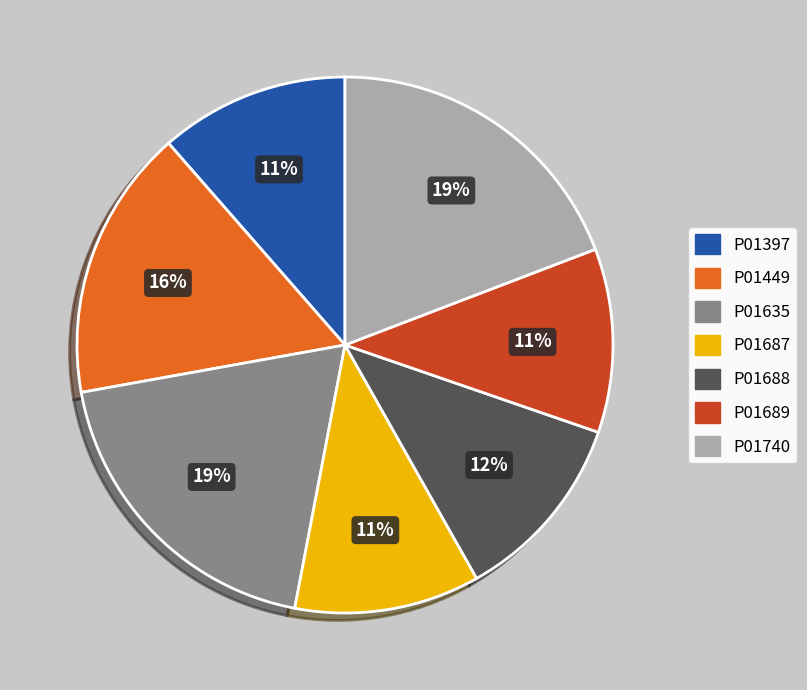

To the nearest percent, what is the combined percentage of P01687 and P01635?

30%